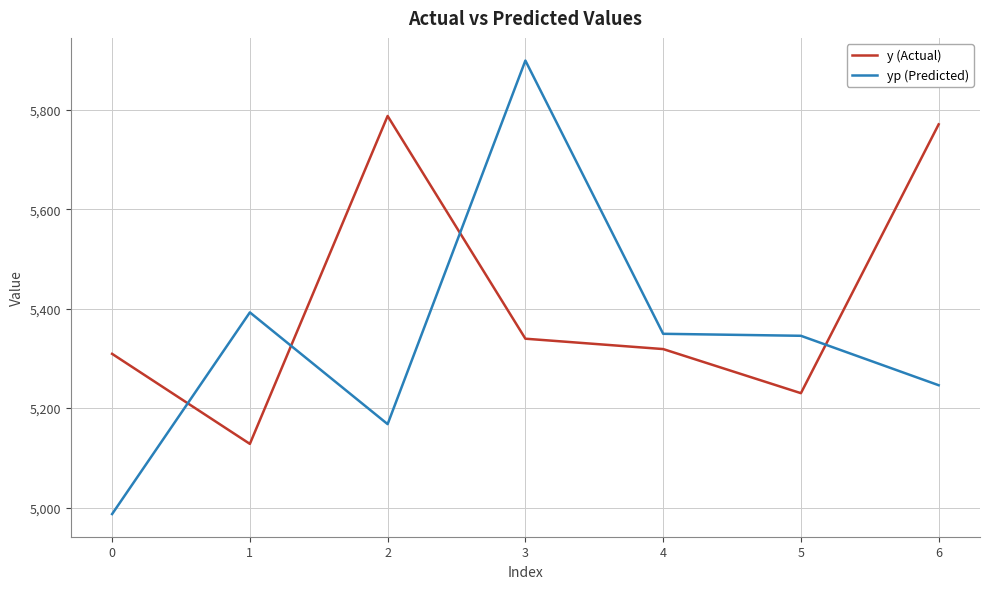

What is the difference between the second highest and minimum values in the yp (Predicted) series?

405.5